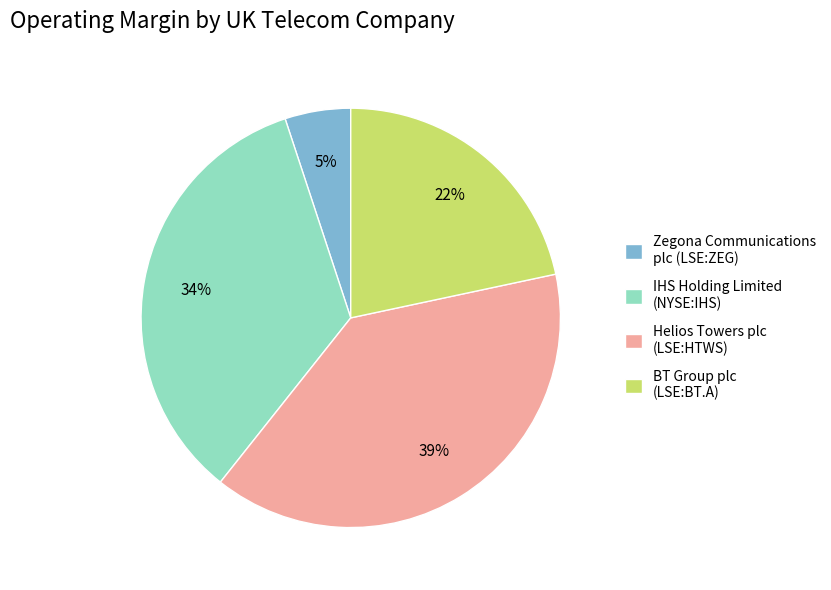

Combined, do Zegona Communications plc (LSE:ZEG) and IHS Holding Limited (NYSE:IHS) account for over 50%?

No